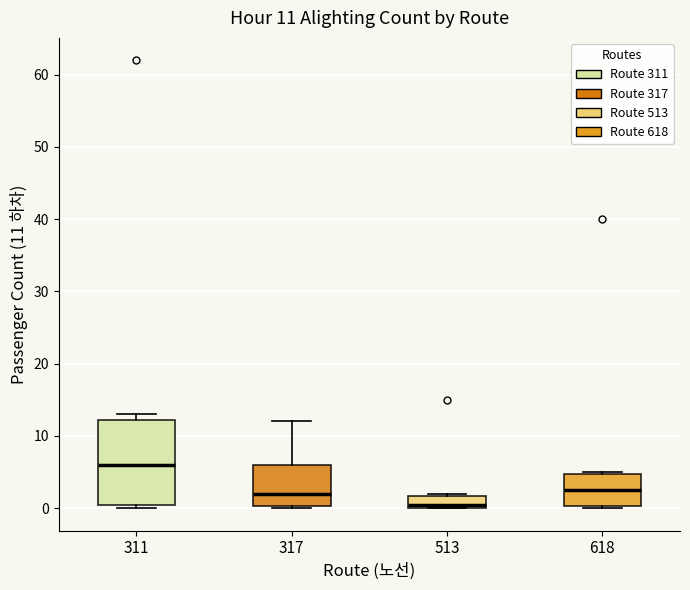

Which box's median line is the highest?

311